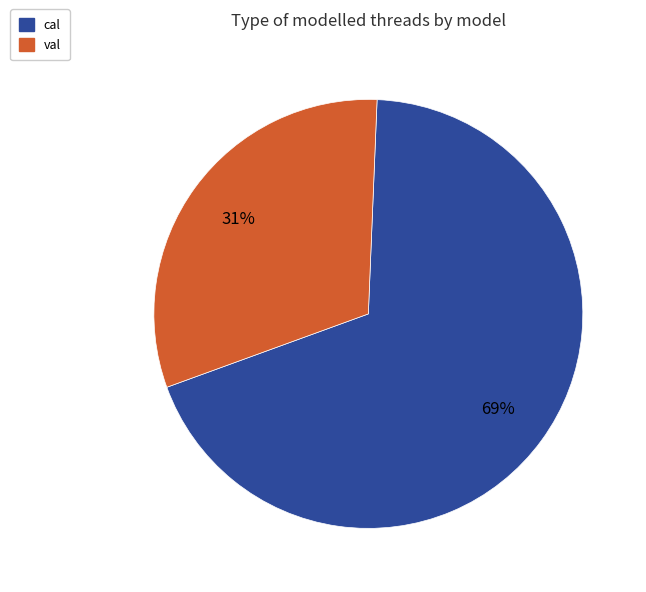

How many segments does this pie chart have?

2